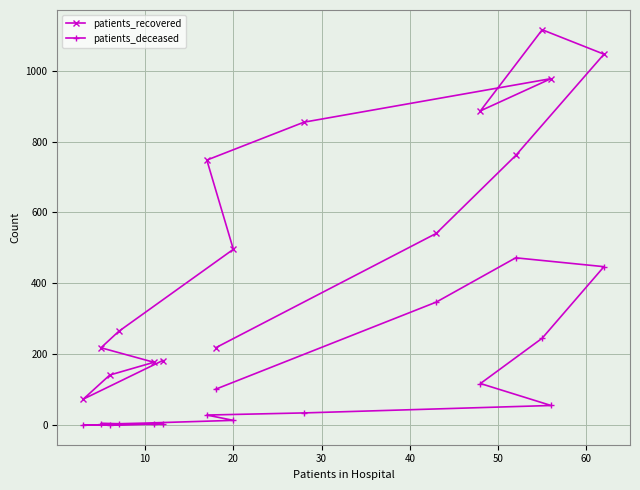

Which series has the widest spread of values?

patients_recovered